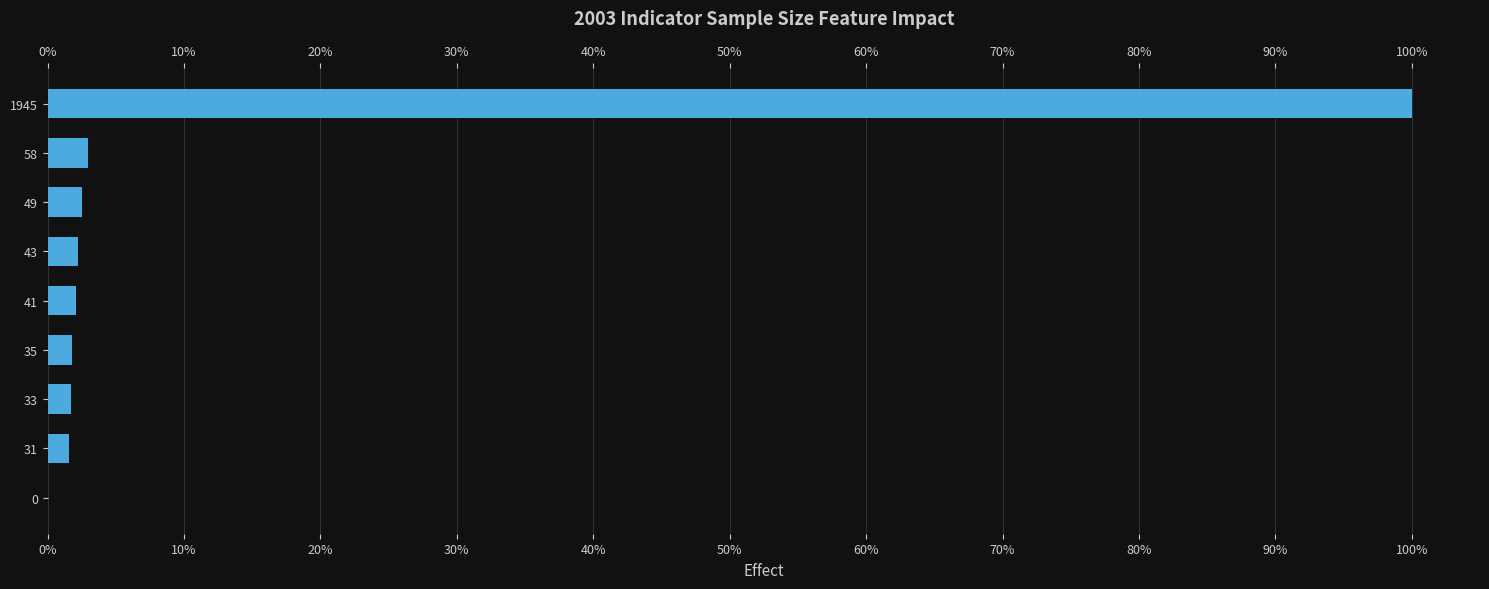

How many positive values are there?

8